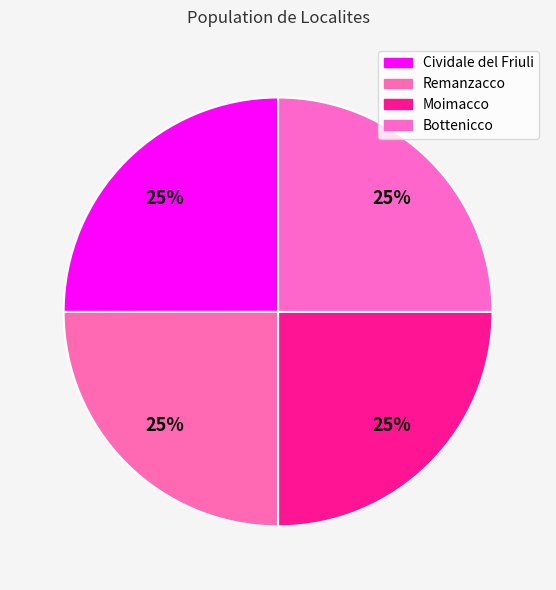

Which slice is the largest?

Cividale del Friuli